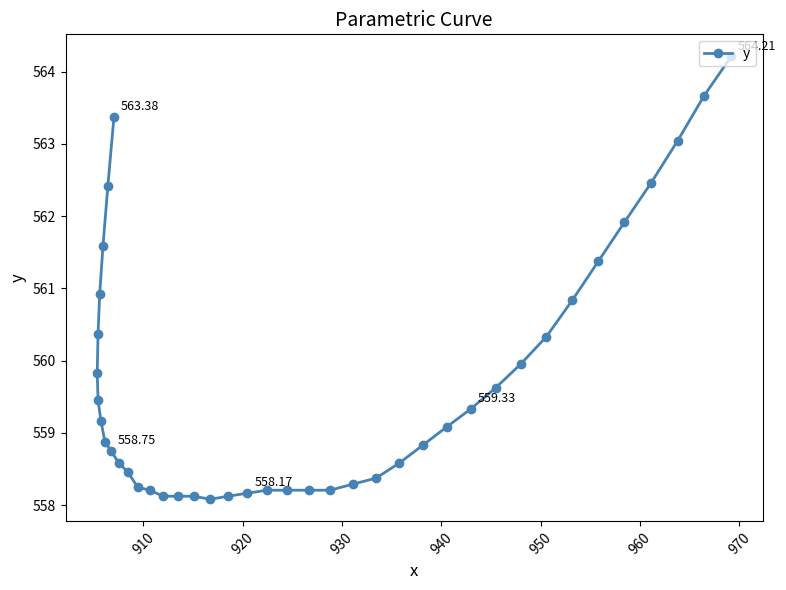

How many points are higher than both their immediate neighbors (excluding endpoints)?

2